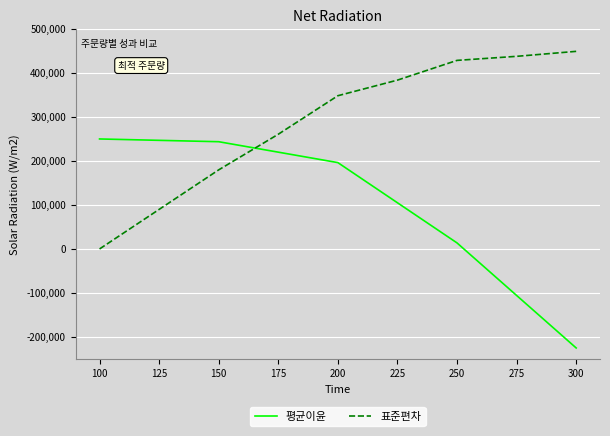

Rank the series by their average value, from lowest to highest.

평균이윤, 표준편차